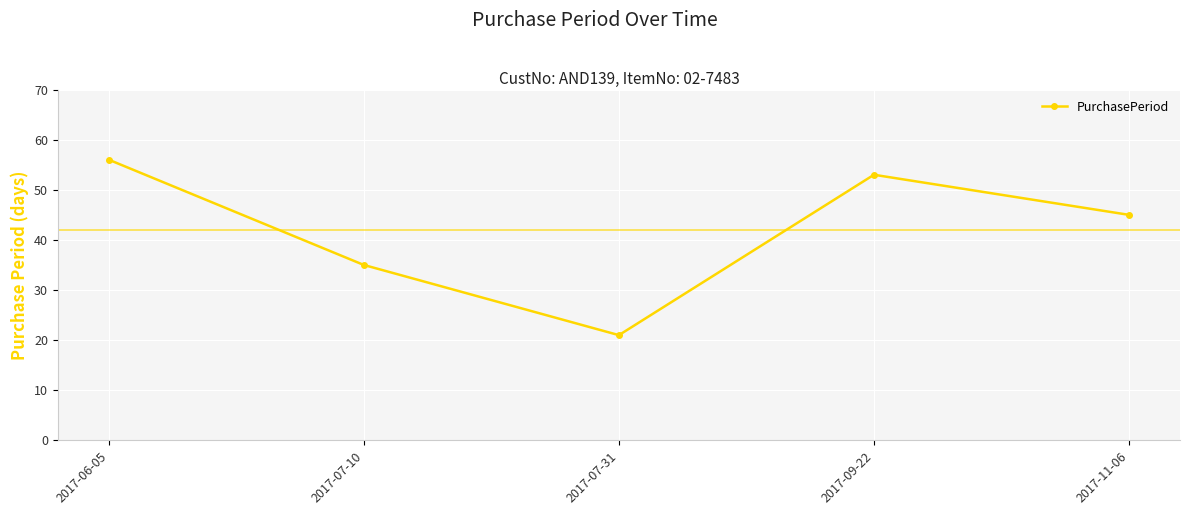

What is the difference between the values at 2017-07-10 and 2017-11-06?

10